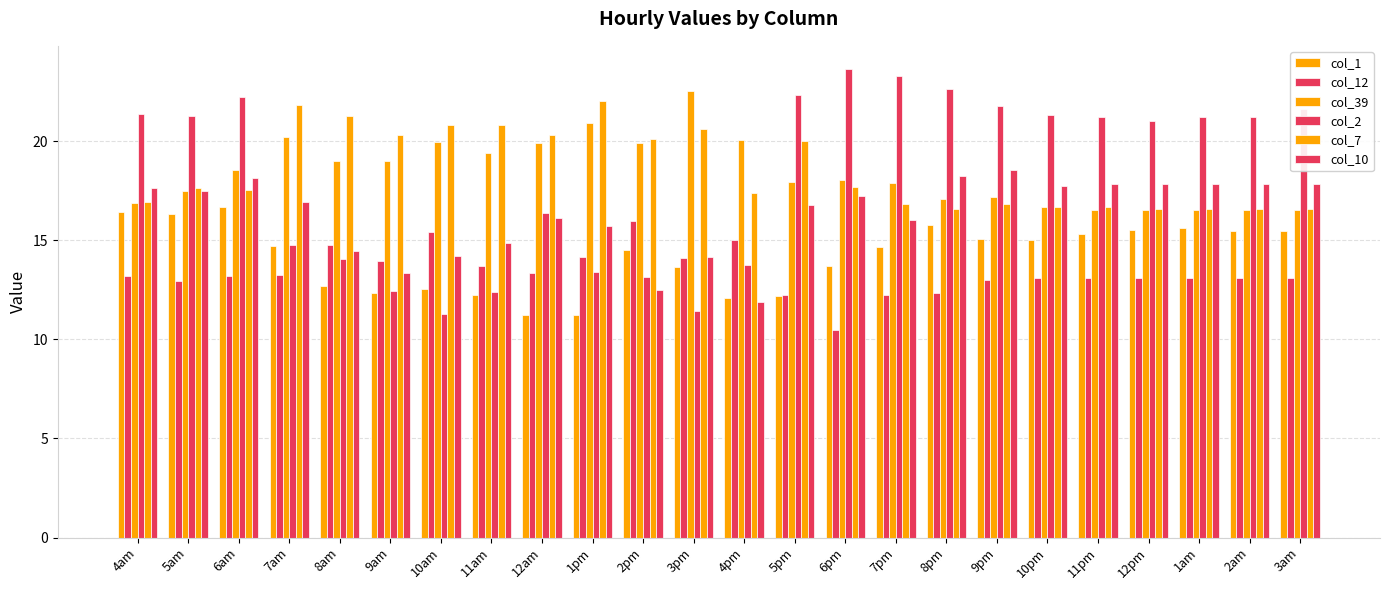

How many data points in col_1 are above 14?

14